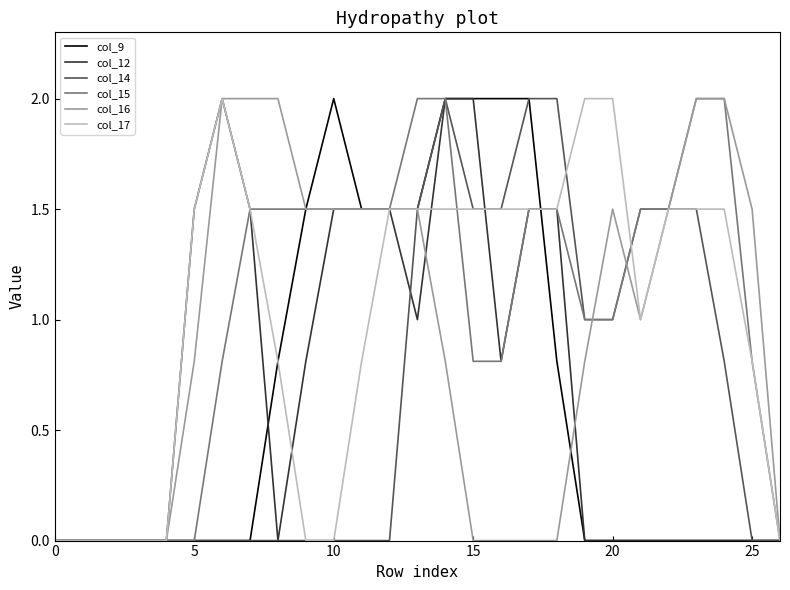

What is the highest value of the col_15 series?

2.0